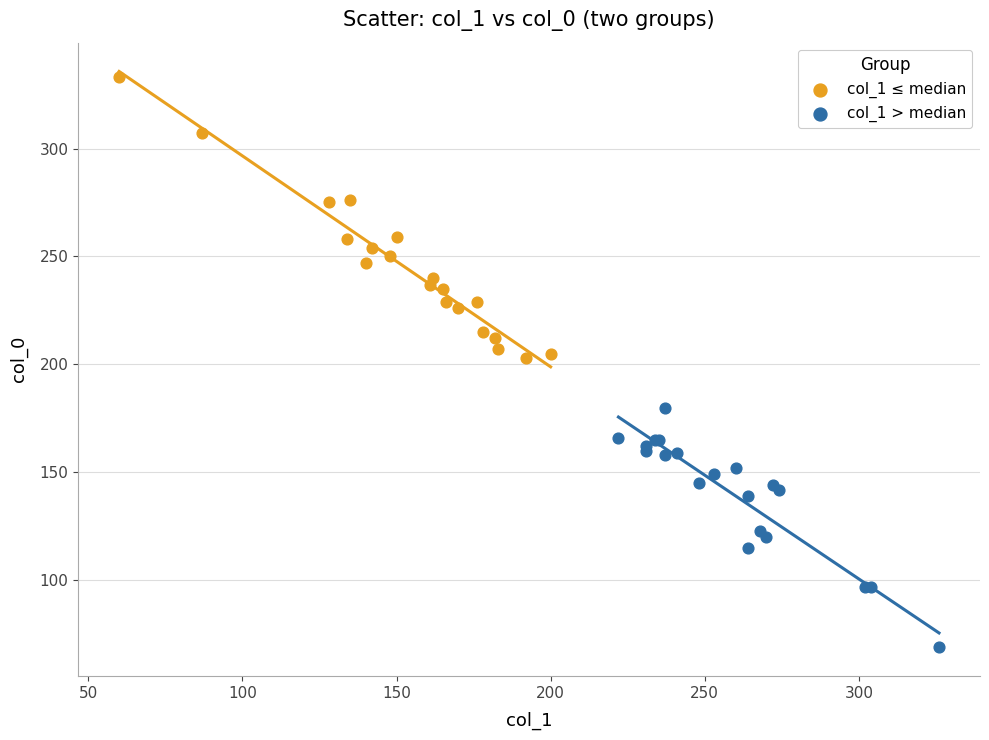

Which series reaches the maximum Y coordinate?

col_1 ≤ median